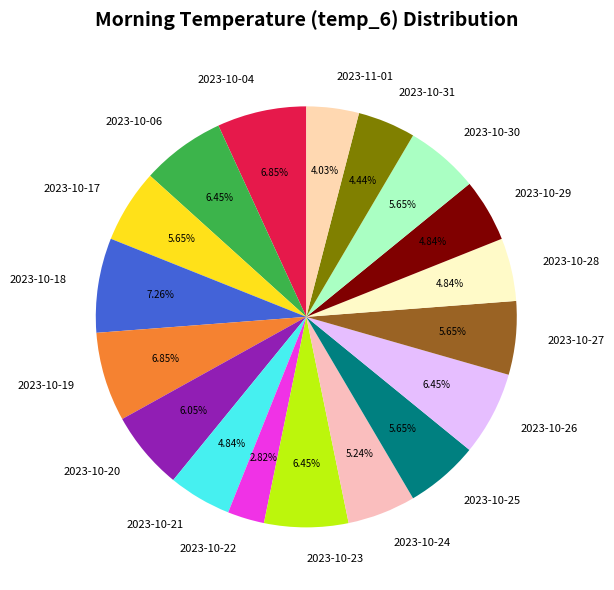

To the nearest percent, what is the combined percentage of 2023-10-26 and 2023-10-25?

12%